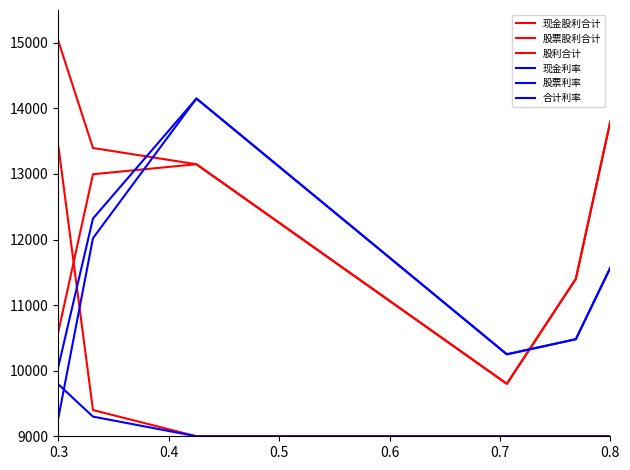

Reading left to right, extract all data points from this chart.

现金股利合计: 10604	12996	13148	9800	11400	13800
股票股利合计: 13412	9400	9000	9000	9000	9000
股利合计: 15020	13396	13148	9800	11400	13800
现金利率: 9290	12020	14150	10250	10480	11570
股票利率: 9790	9300	9000	9000	9000	9000
合计利率: 10070	12320	14150	10250	10480	11570